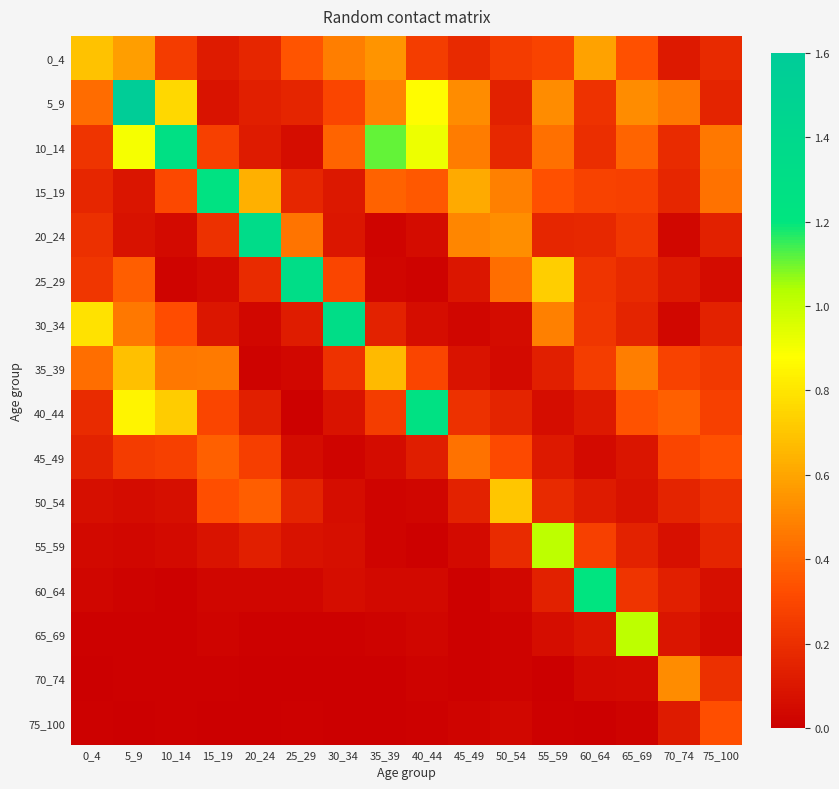

Which category has the highest value across all series?

5_9